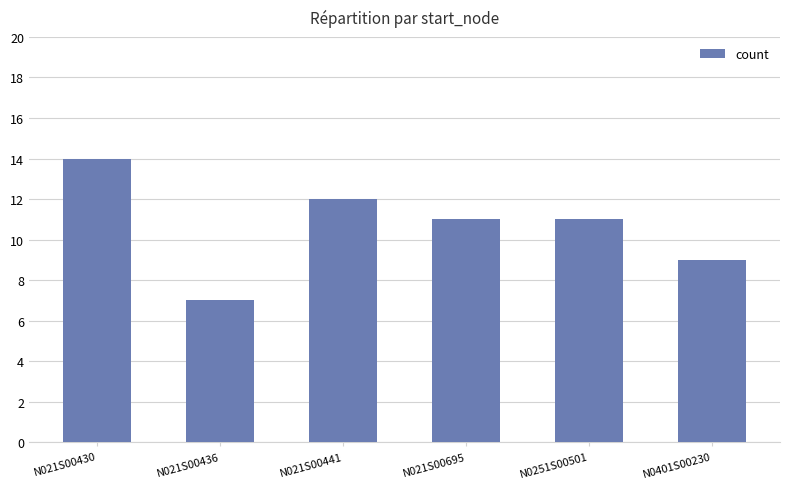

What is the value of the 5th bar from the left?

11